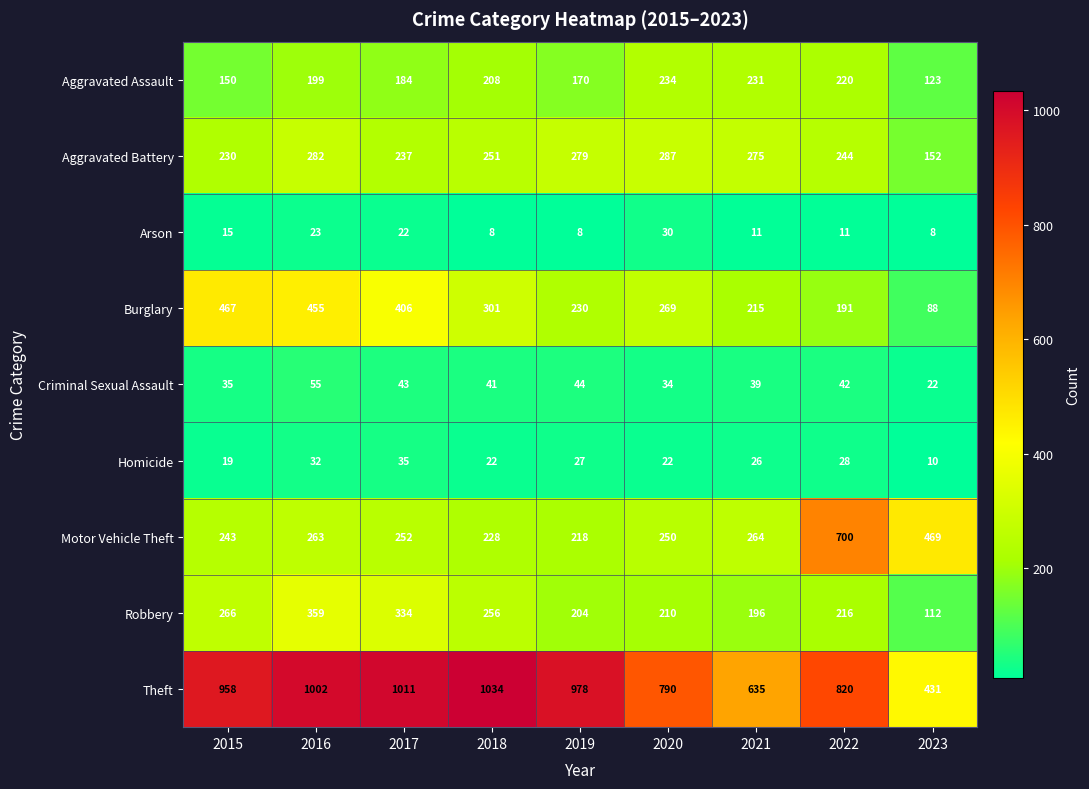

At how many categories does at least one series exceed 662?

7